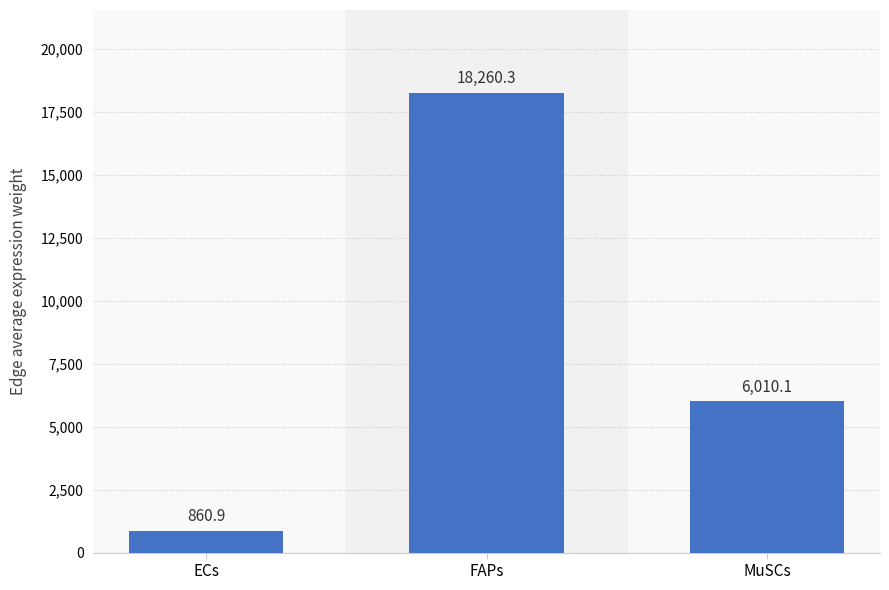

The chart shows a value of 860.9 at ECs. True or false?

True